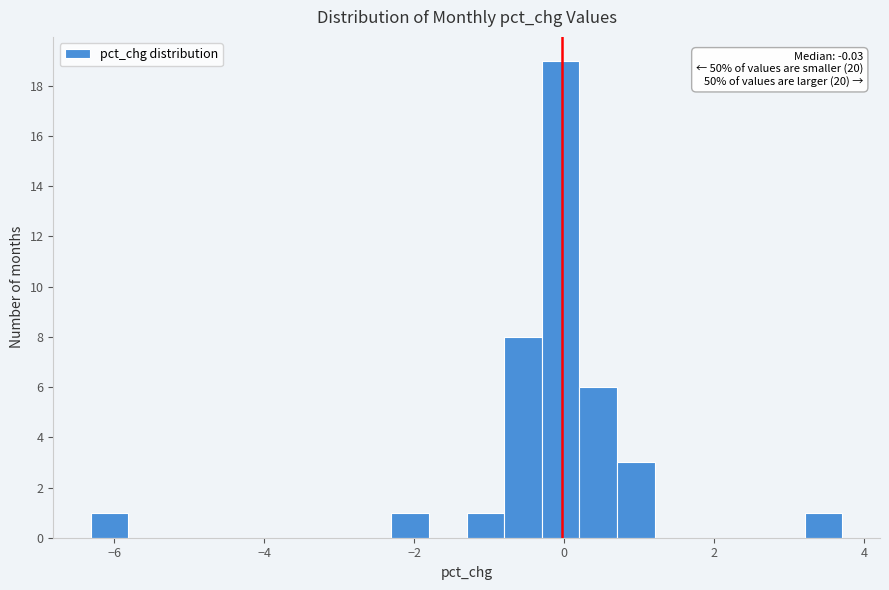

Read against the x-axis, roughly where is the centre of the tallest bar?

0.0